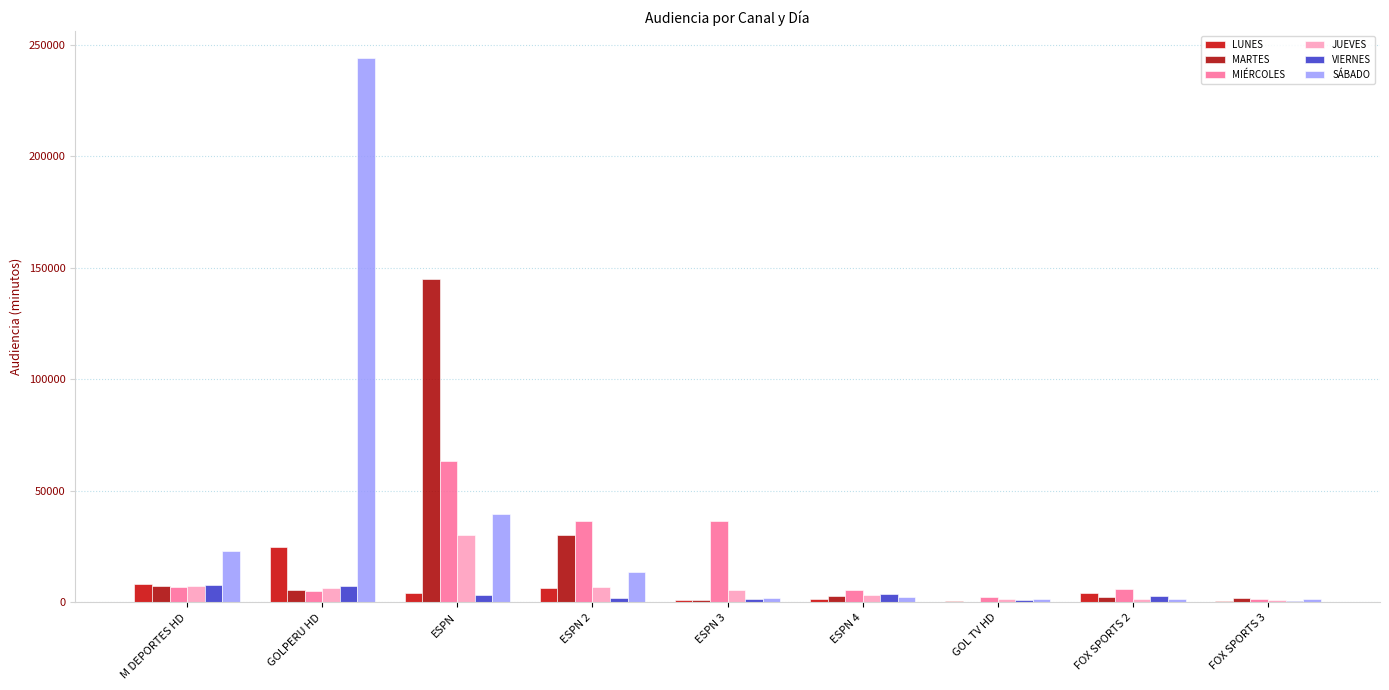

How many values in the JUEVES series exceed 5431?

5